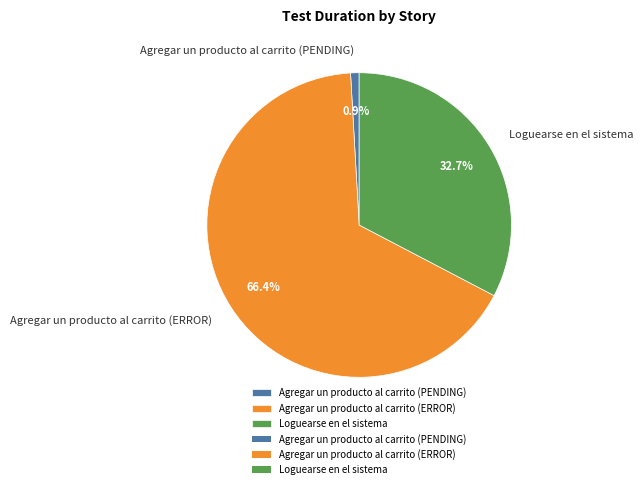

To the nearest percent, what percentage of the pie is Loguearse en el sistema?

33%